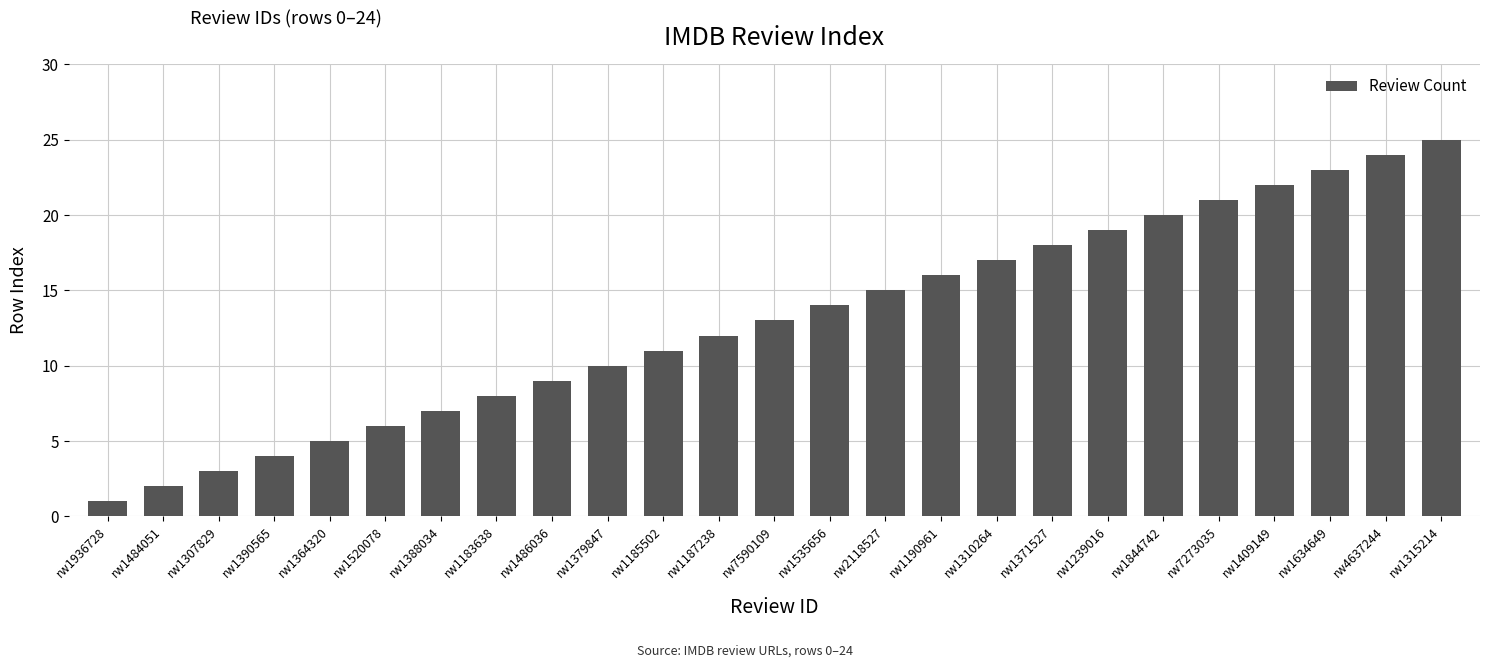

How many bars are there in total?

25